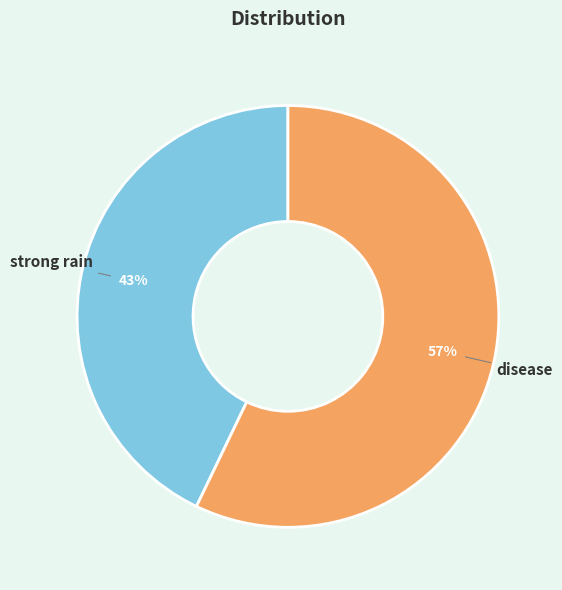

What is the ratio of the value at disease to the value at strong rain?

1.3